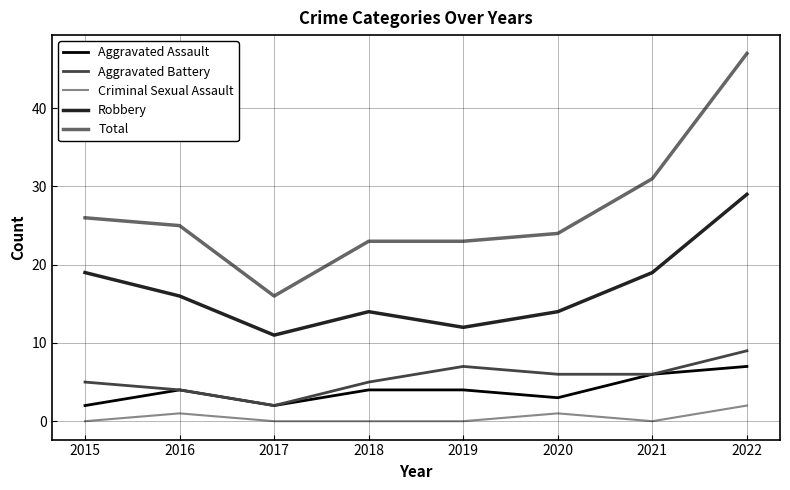

How many categories are shown in the chart?

8